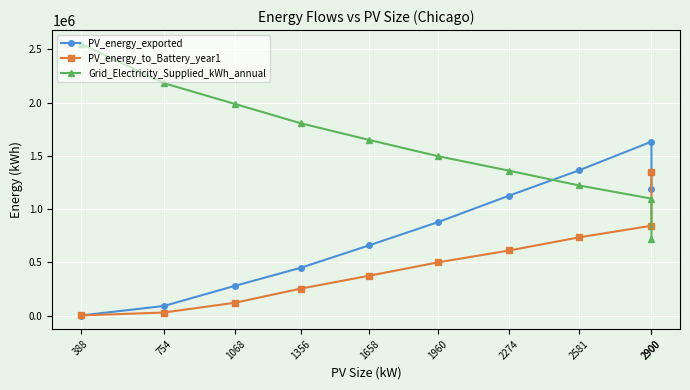

How many data points in PV_energy_exported are less than 878667?

5